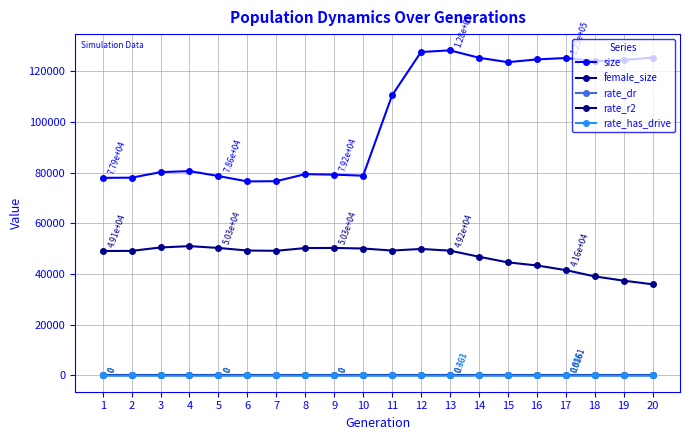

Is the value of size at 3 greater than the value of rate_has_drive at 1?

Yes